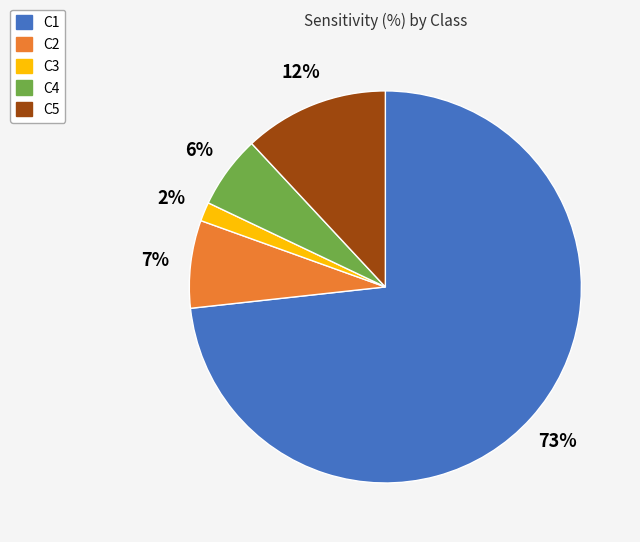

Which category has the biggest portion of the pie?

C1